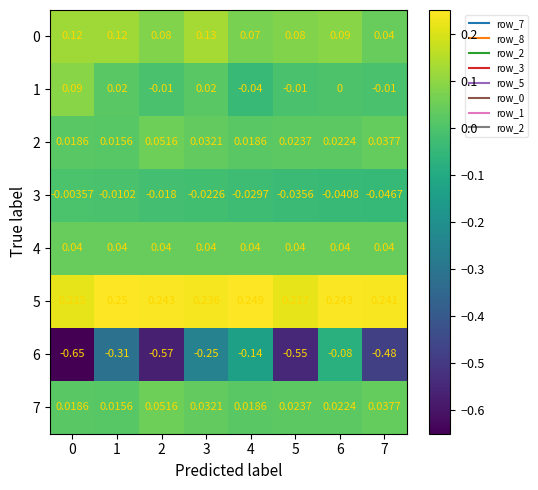

How many data points does each series have?

8